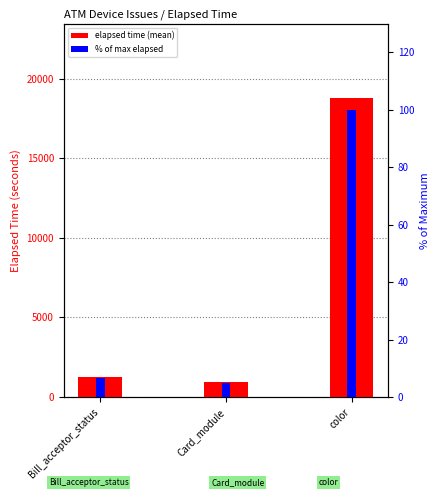

What is the total value across all series at Card_module?

932.8